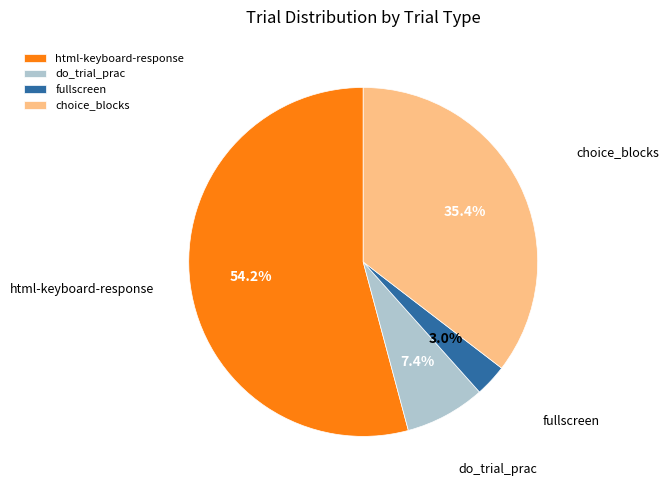

Is choice_blocks the majority of the pie?

No